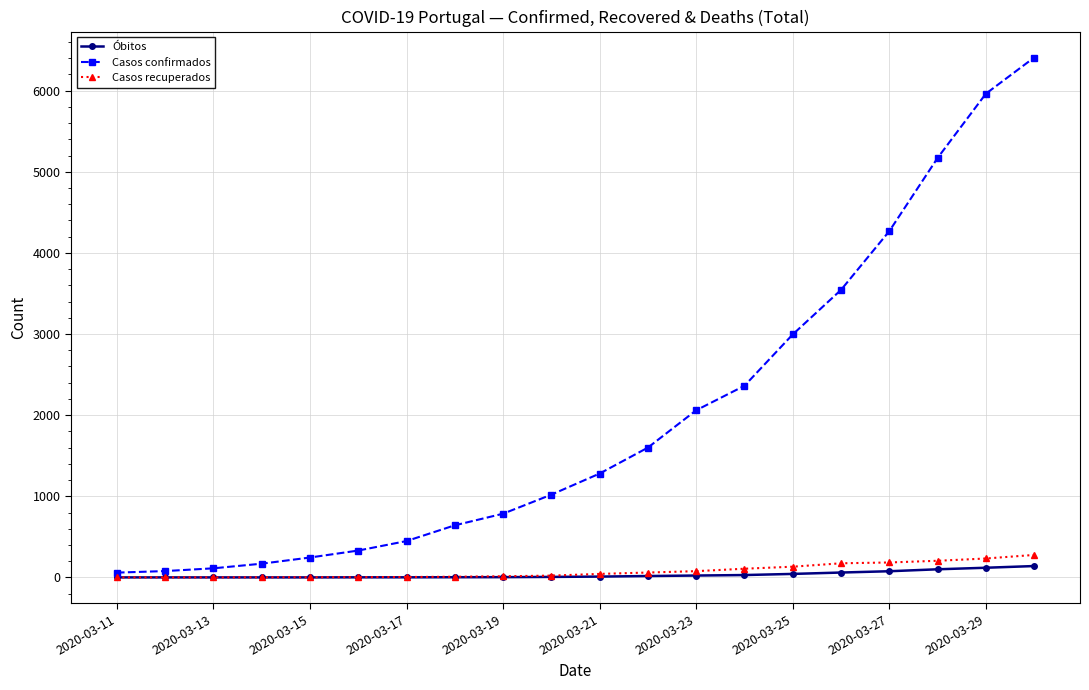

At how many categories does at least one series exceed 865?

11